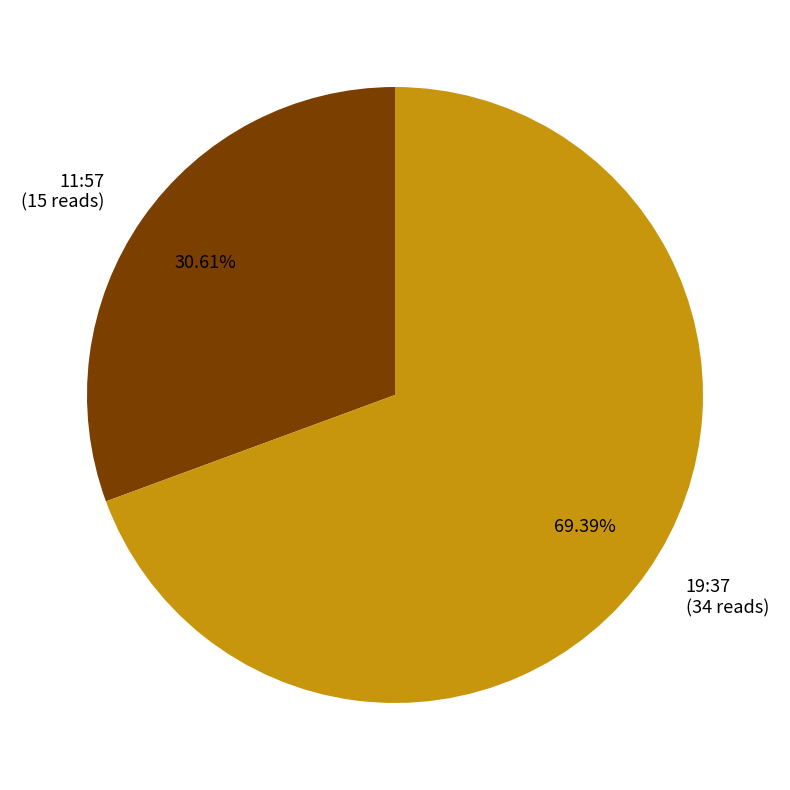

How many segments does this pie chart have?

2